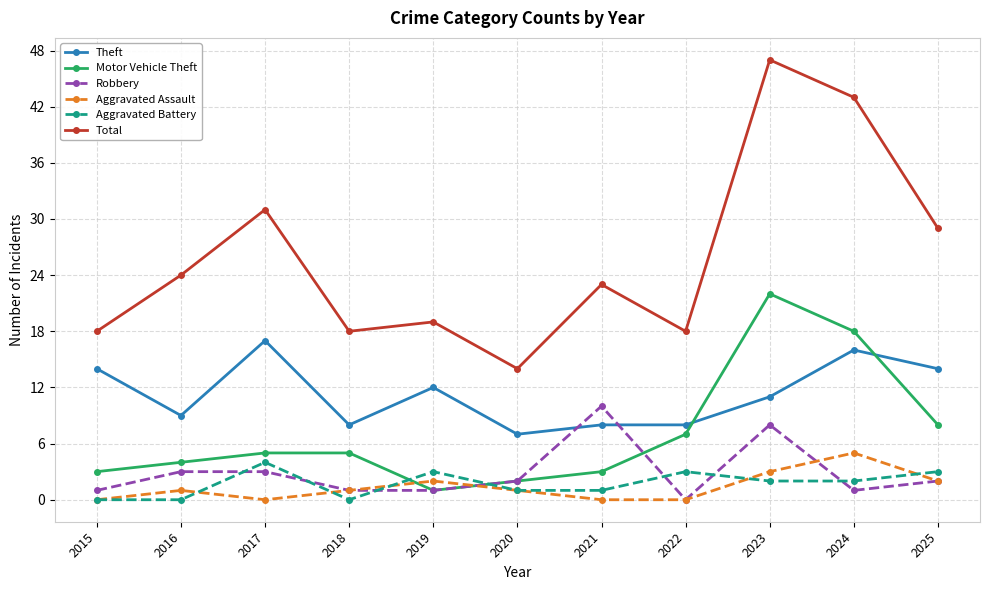

Which series has the largest range (max minus min)?

Total